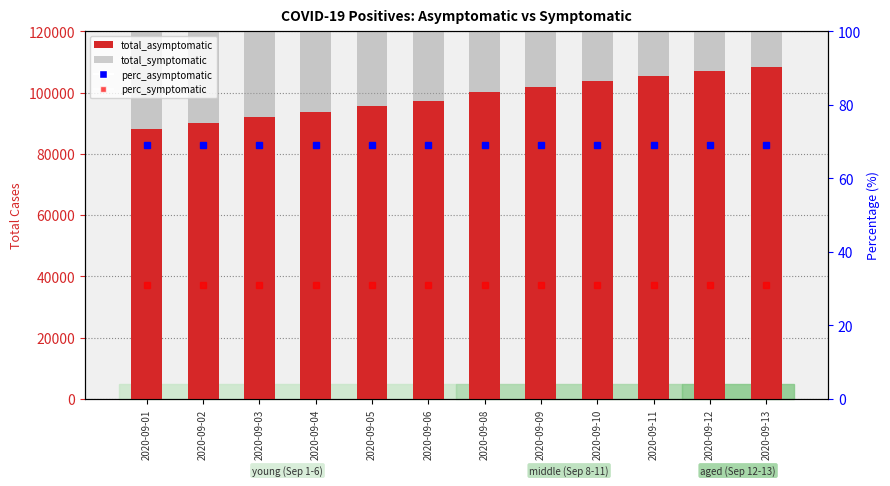

Is it true that total_asymptomatic equals 101873 at 2020-09-09?

True